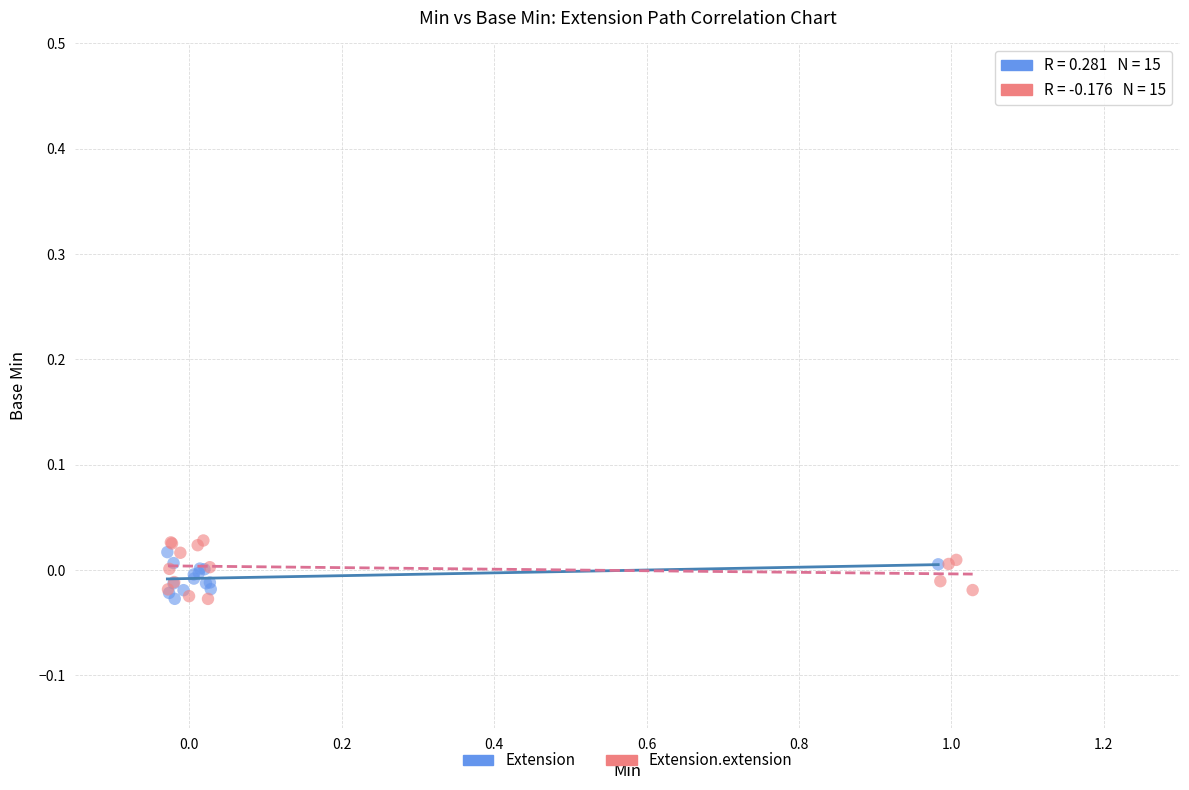

Which series has the largest Y range (max minus min)?

Extension.extension